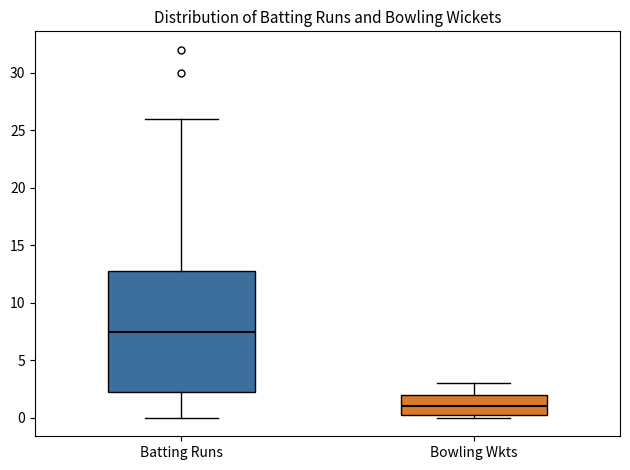

Reading left to right, read every box against the y-axis: the position of its median line, the range the box covers, and the ends of its whiskers. The values are not printed on the chart, so give them approximately, as read against the axis.

Batting Runs: median 7.5, box 2.5 to 13.0, whiskers 0.0 to 26.0
Bowling Wkts: median 1.0, box 0.5 to 2.0, whiskers 0.0 to 3.0